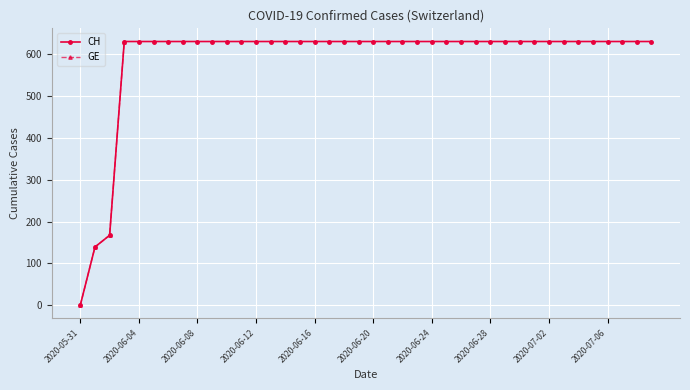

Is it true that GE equals 220 at 2020-06-04?

False